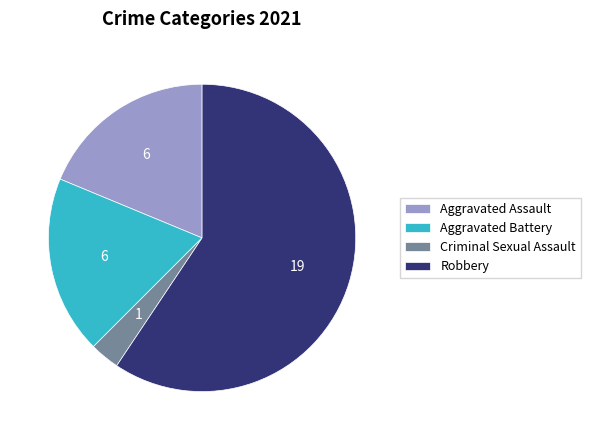

How many segments does this pie chart have?

4